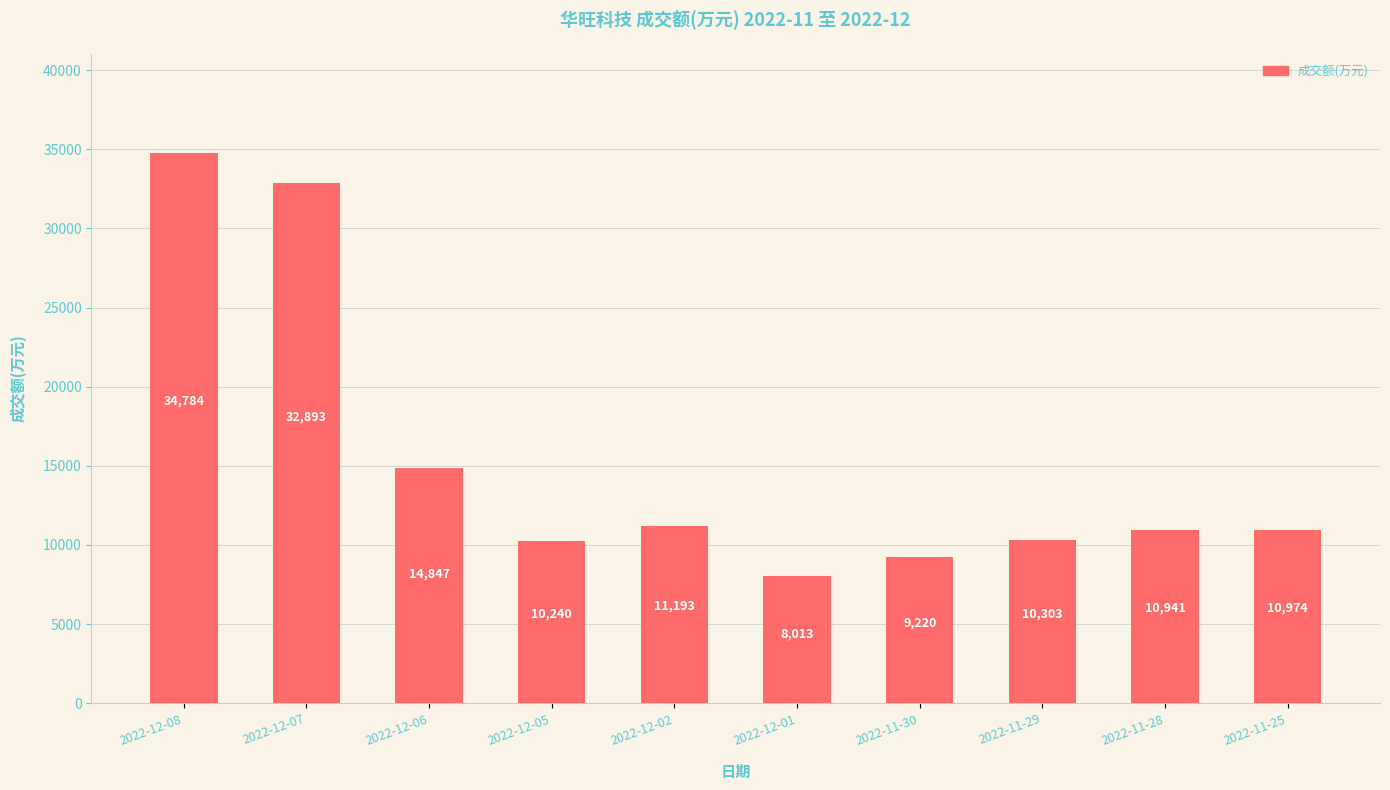

What position from the left is 2022-11-30?

7